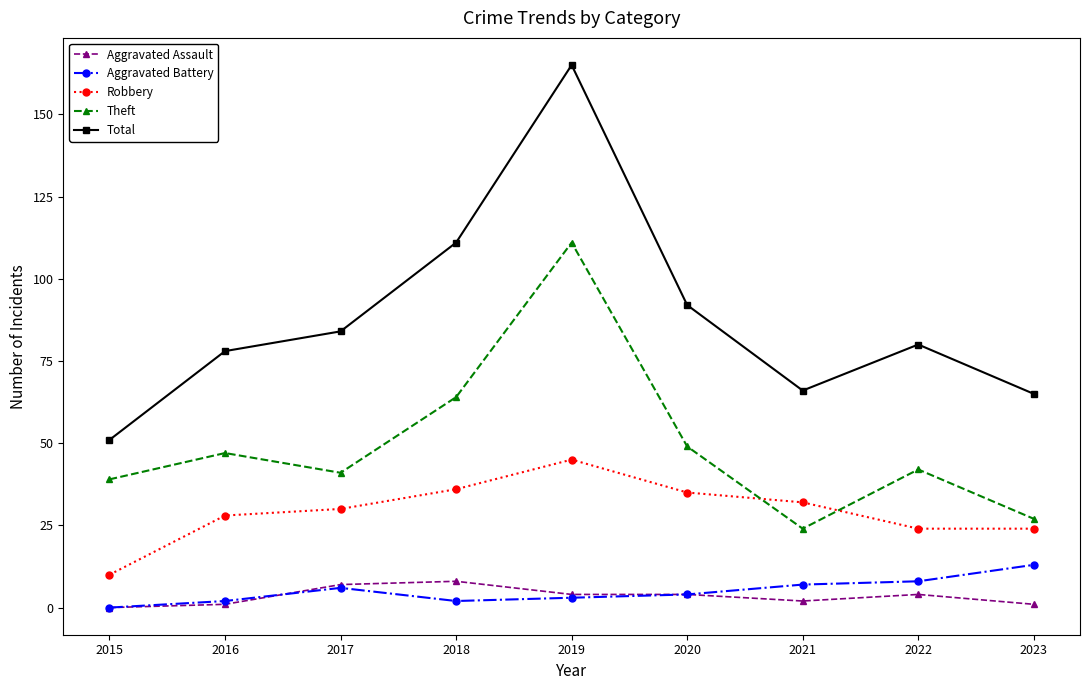

What is the value of the Aggravated Battery point at the 2nd from the left?

2